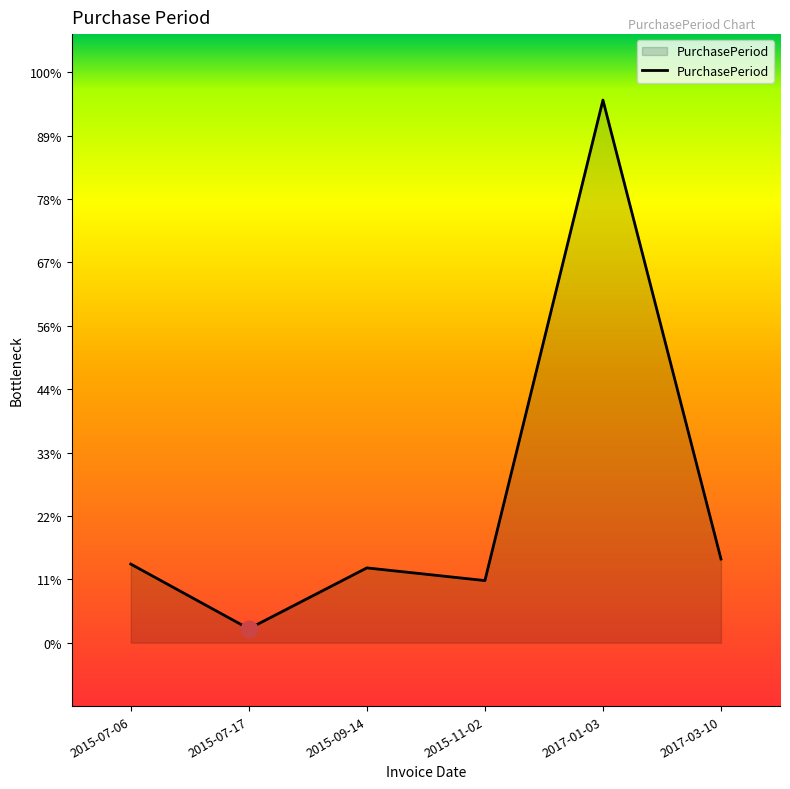

Does the chart display data point markers on the line(s)?

No